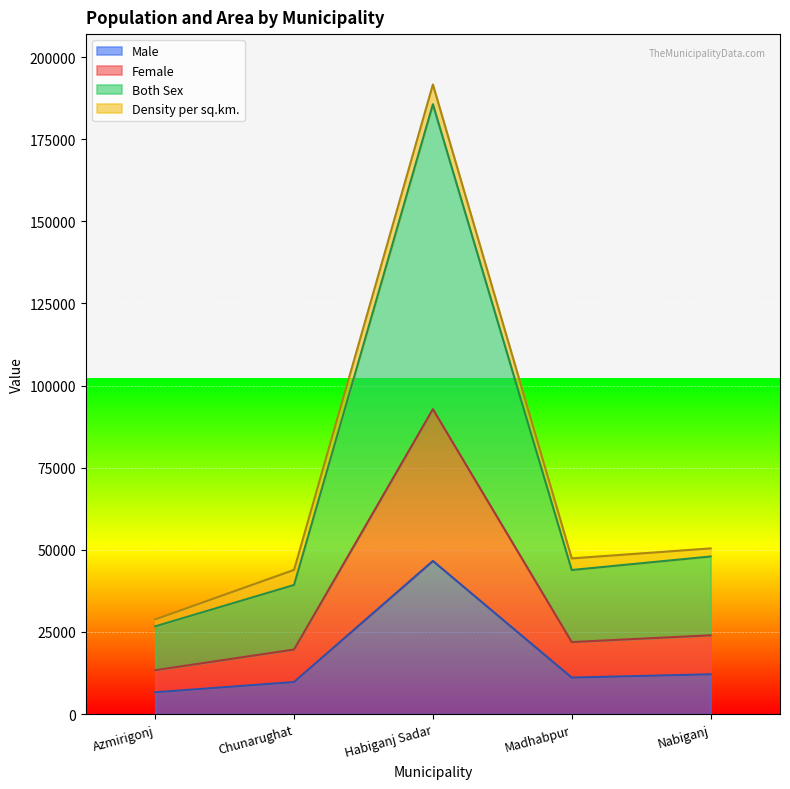

At which label does Both Sex first exceed 43860?

Habiganj Sadar